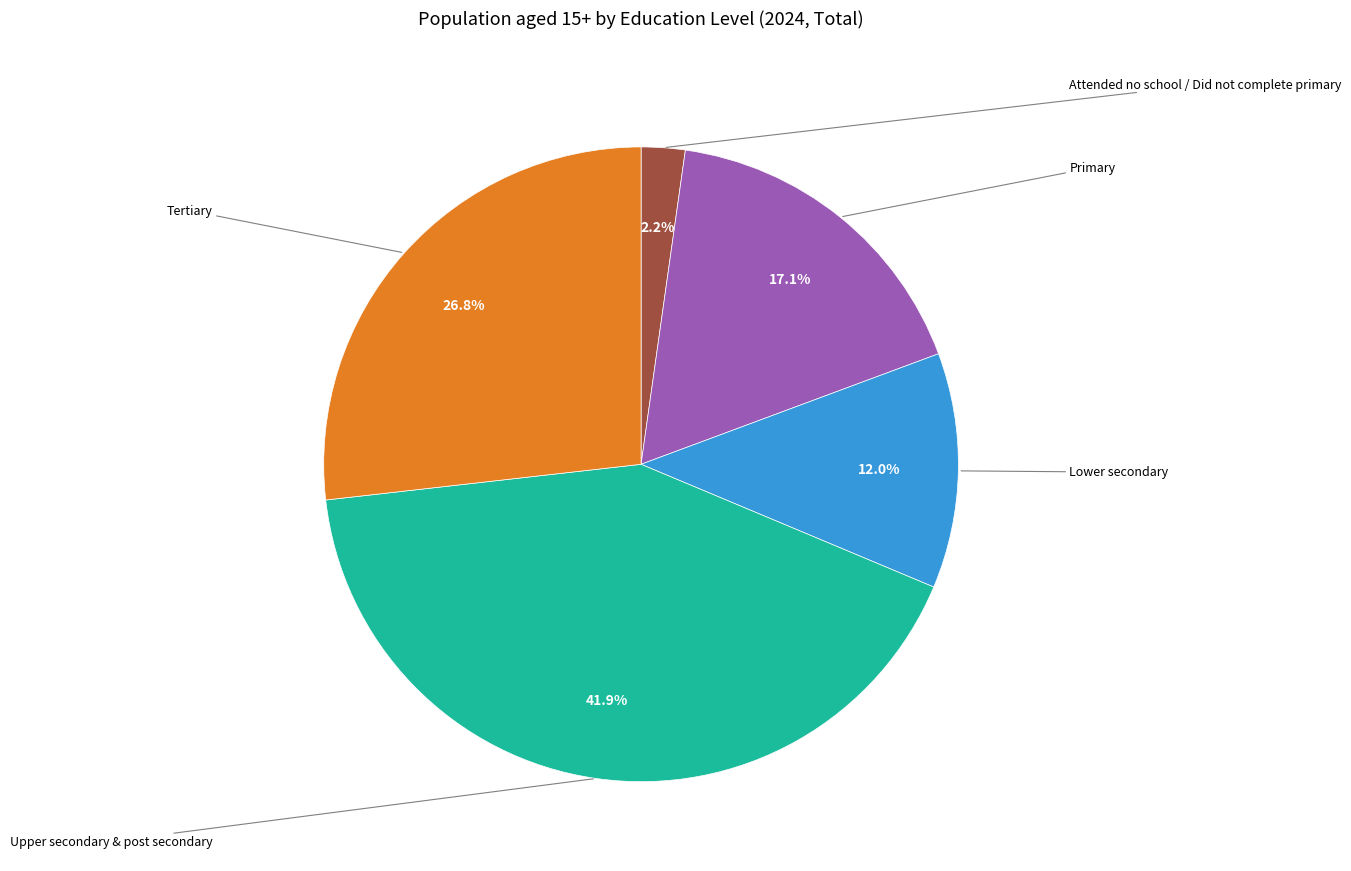

Is there any slice that represents more than half of the pie?

No